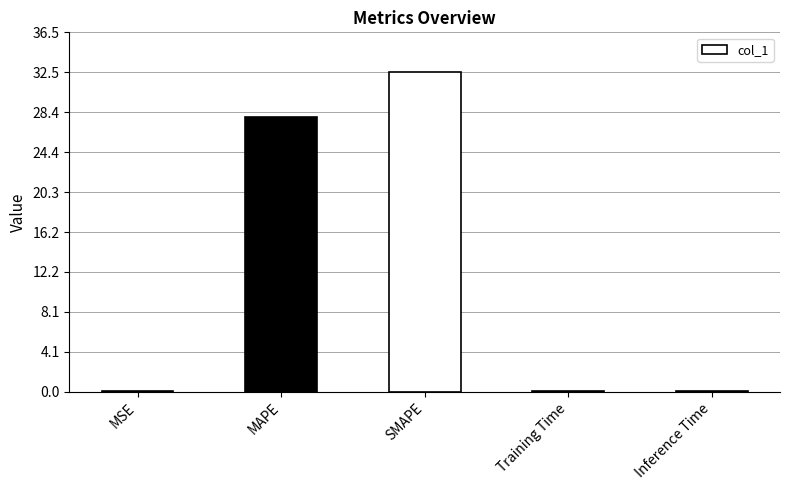

What is the sum of all values?

60.6